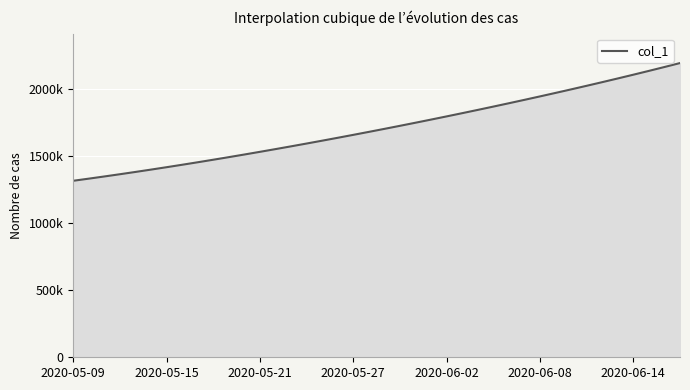

Does the chart have visible grid lines?

Yes